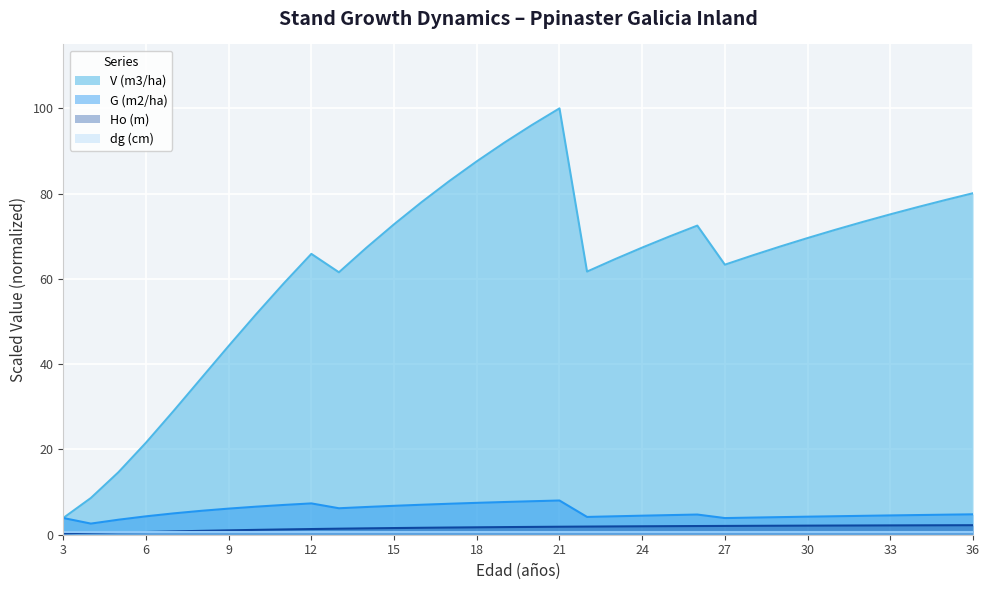

True or false: Ho (m) and G (m2/ha) cross at least once.

False